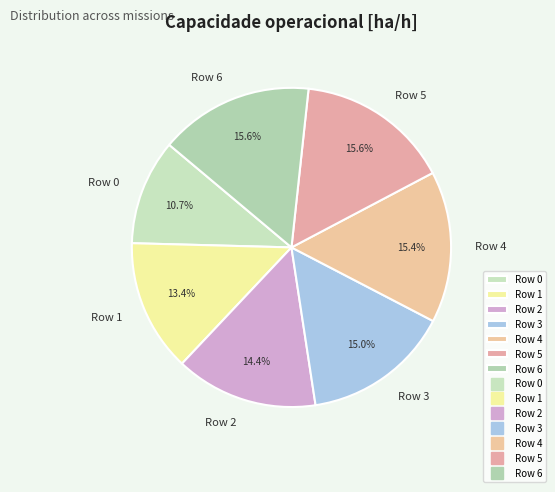

How much of the chart is everything except Row 5?

84.4%